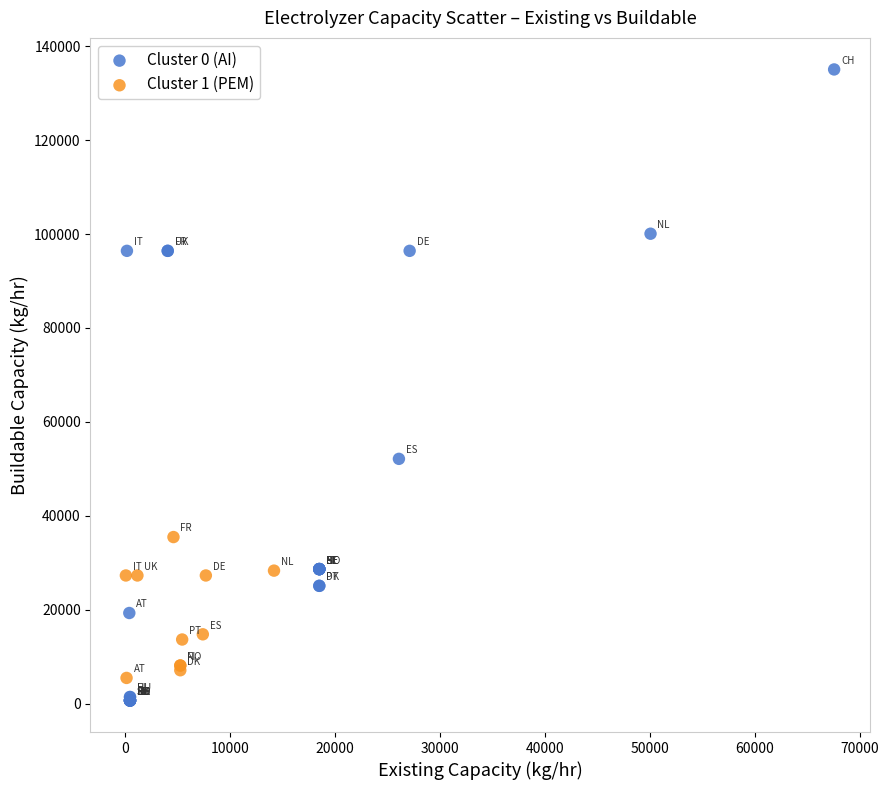

Which series contains the highest Y value?

Cluster 0 (AI)